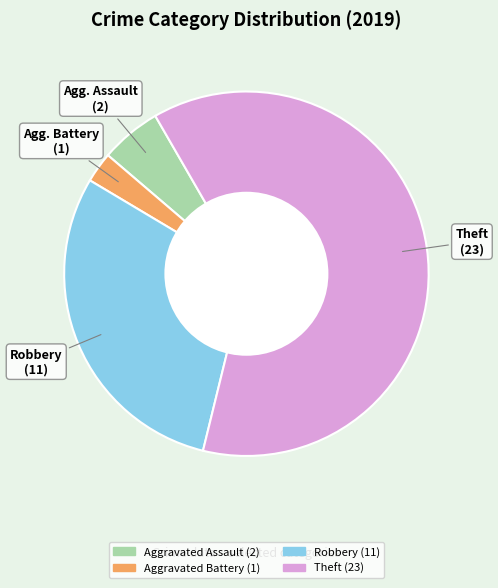

Rank the categories by value from highest to lowest.

Theft, Robbery, Aggravated Assault, Aggravated Battery